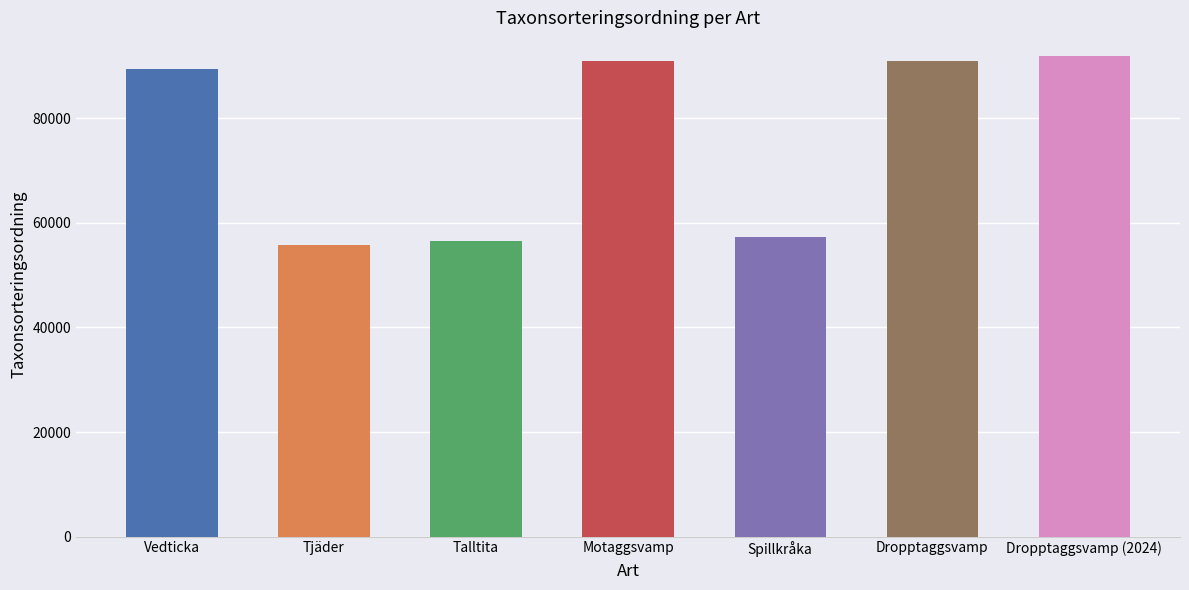

What is the average value?

76071